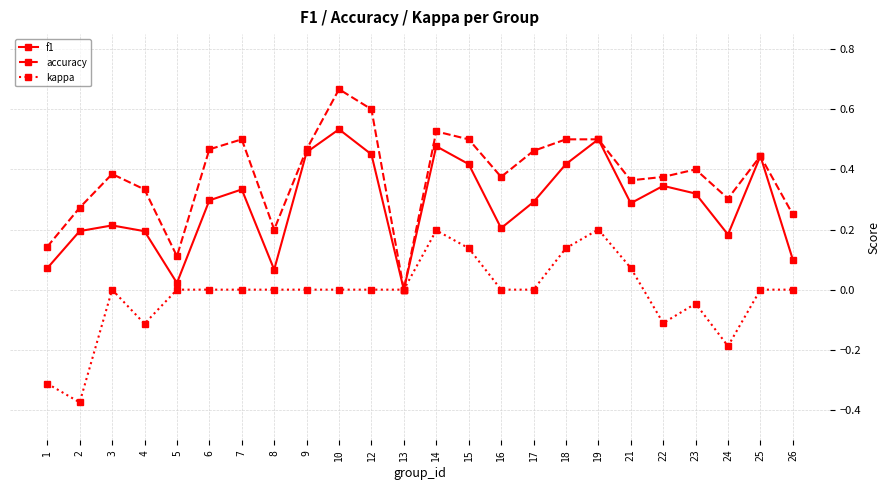

List the series in order of their peak value, highest first.

accuracy, f1, kappa